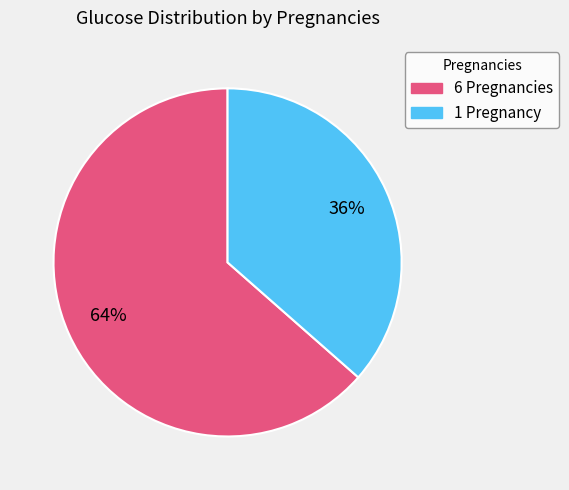

To the nearest percent, what is the combined percentage of 6 and 1?

100%